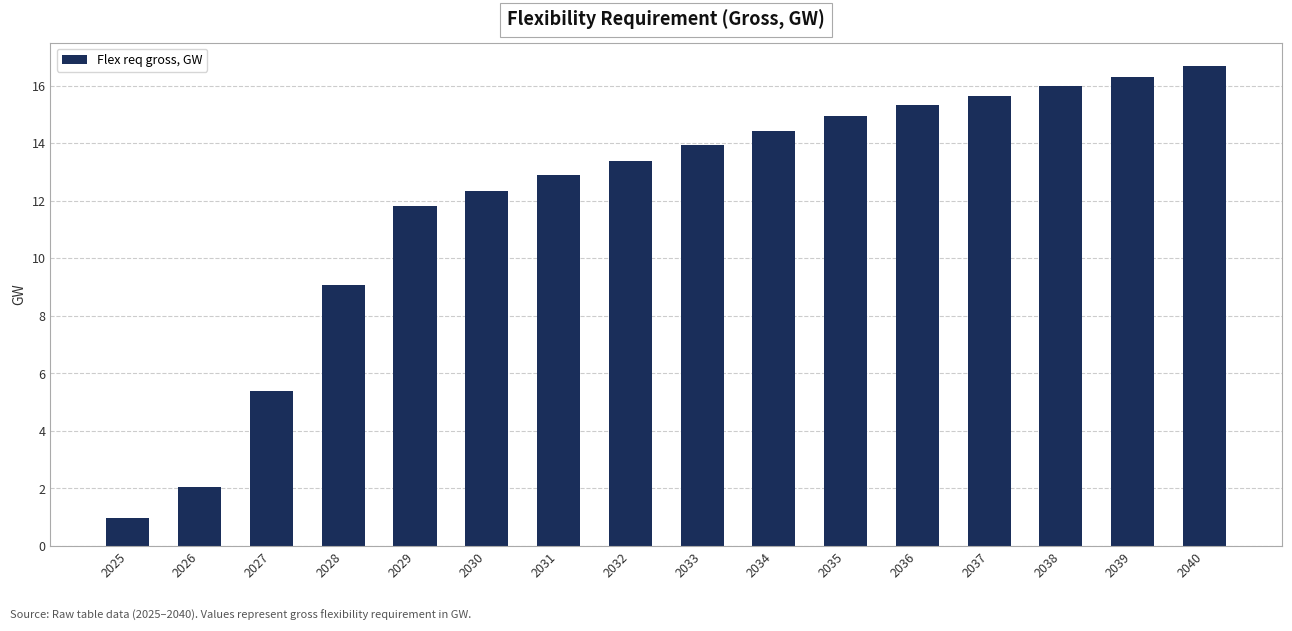

How many values are below 13?

7